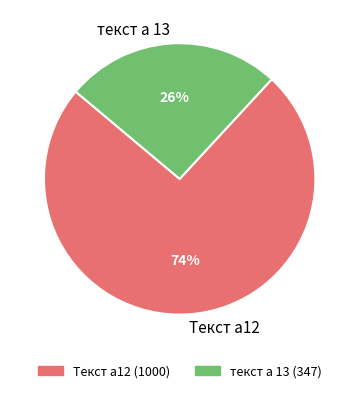

Which category has the biggest portion of the pie?

Текст а12